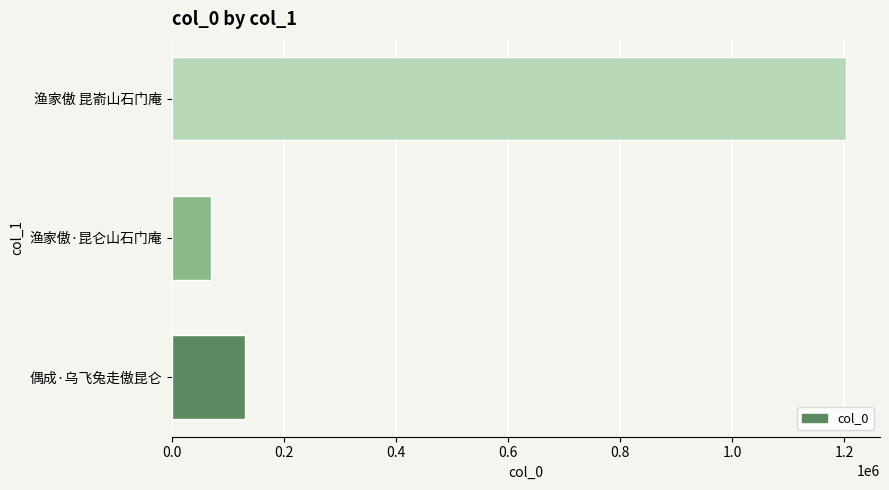

Between 渔家傲 昆嵛山石门庵 and 渔家傲·昆仑山石门庵, which is larger?

渔家傲 昆嵛山石门庵